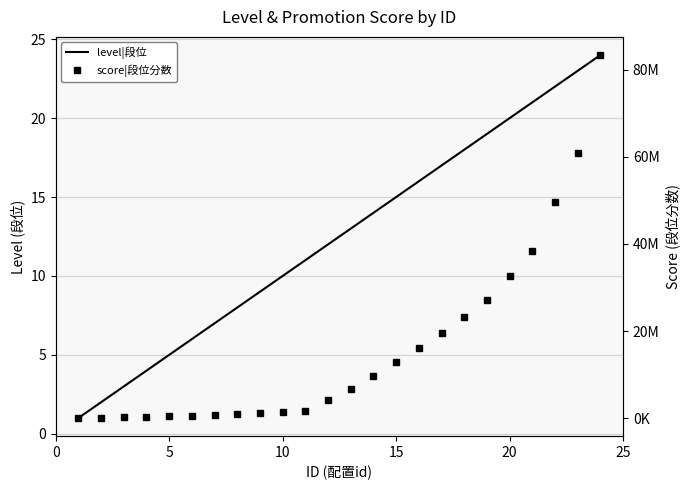

True or false: score|段位分数 and level|段位 intersect in this chart.

False